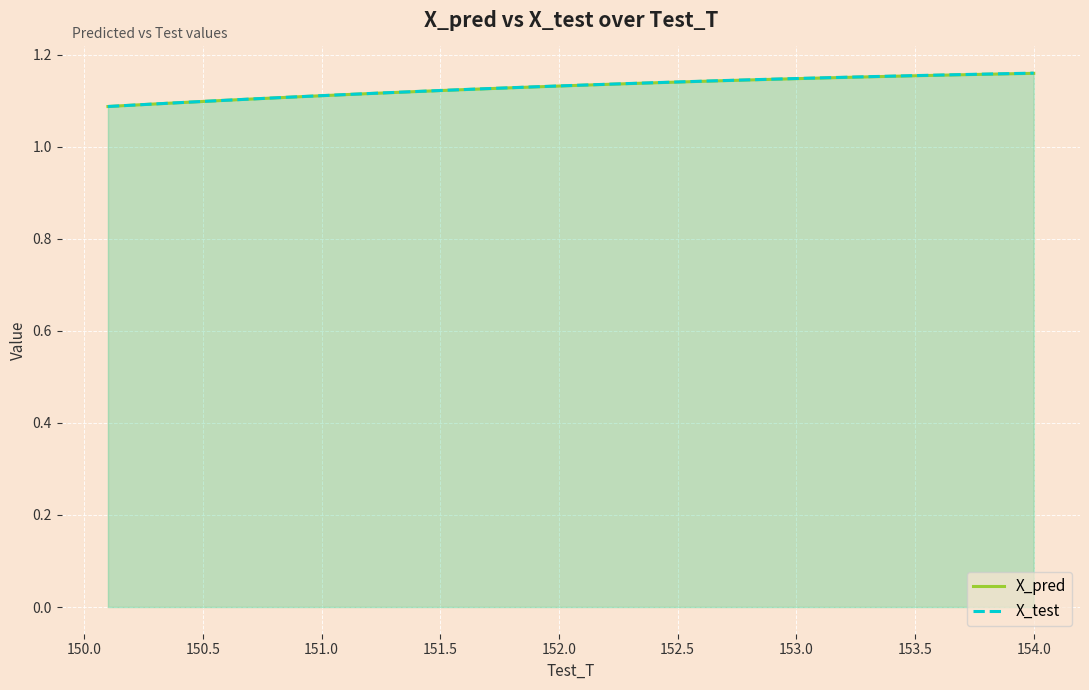

What is the maximum value for X_test?

1.2